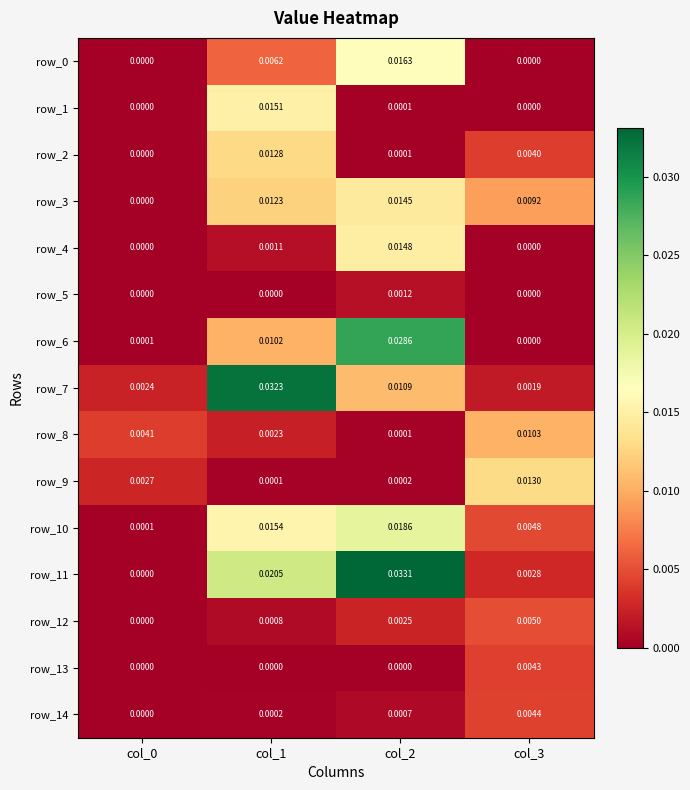

At which label does row_9 reach its peak?

col_3